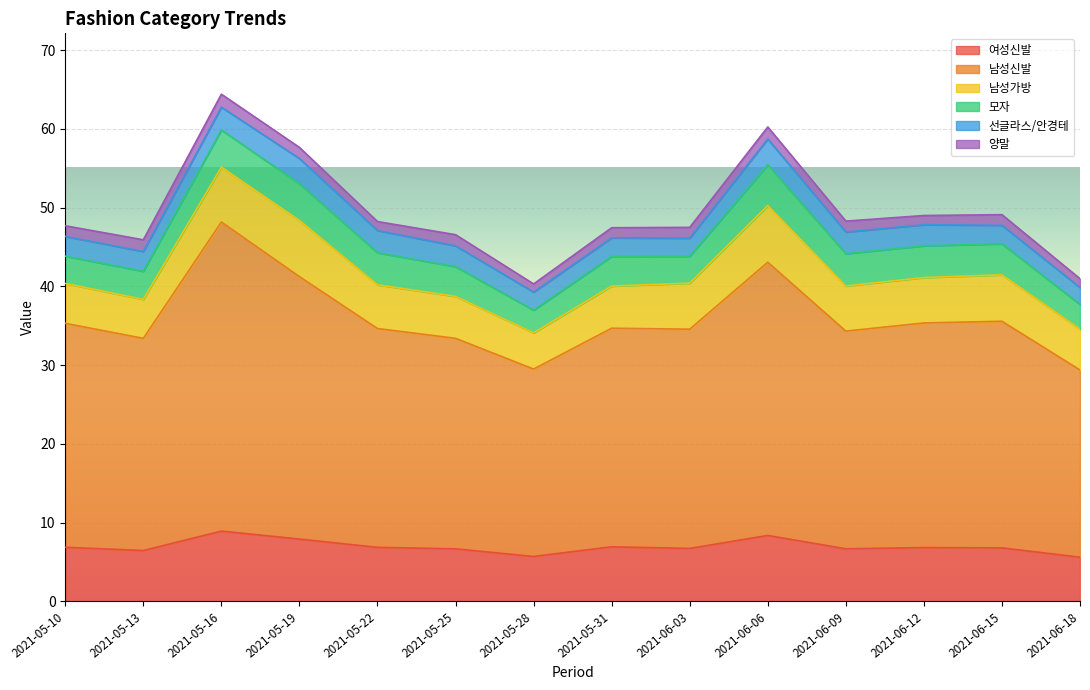

Reading right to left, extract all data points from this chart.

여성신발: 2021-06-18=5.6	2021-06-15=6.8	2021-06-12=6.8	2021-06-09=6.7	2021-06-06=8.4	2021-06-03=6.7	2021-05-31=6.9	2021-05-28=5.7	2021-05-25=6.7	2021-05-22=6.9	2021-05-19=7.9	2021-05-16=8.9	2021-05-13=6.5	2021-05-10=6.9
남성신발: 2021-06-18=23.8	2021-06-15=28.8	2021-06-12=28.5	2021-06-09=27.6	2021-06-06=34.7	2021-06-03=27.8	2021-05-31=27.8	2021-05-28=23.8	2021-05-25=26.7	2021-05-22=27.8	2021-05-19=33.3	2021-05-16=39.3	2021-05-13=26.9	2021-05-10=28.4
남성가방: 2021-06-18=5.2	2021-06-15=5.9	2021-06-12=5.8	2021-06-09=5.7	2021-06-06=7.2	2021-06-03=5.8	2021-05-31=5.4	2021-05-28=4.6	2021-05-25=5.3	2021-05-22=5.6	2021-05-19=7.1	2021-05-16=7.0	2021-05-13=4.9	2021-05-10=5.1
모자: 2021-06-18=3.1	2021-06-15=3.9	2021-06-12=4.0	2021-06-09=4.1	2021-06-06=5.2	2021-06-03=3.4	2021-05-31=3.8	2021-05-28=2.9	2021-05-25=3.8	2021-05-22=4.1	2021-05-19=4.7	2021-05-16=4.7	2021-05-13=3.6	2021-05-10=3.5
선글라스/안경테: 2021-06-18=2.2	2021-06-15=2.4	2021-06-12=2.7	2021-06-09=2.8	2021-06-06=3.3	2021-06-03=2.3	2021-05-31=2.4	2021-05-28=2.3	2021-05-25=2.6	2021-05-22=2.8	2021-05-19=3.2	2021-05-16=2.9	2021-05-13=2.5	2021-05-10=2.5
양말: 2021-06-18=1.1	2021-06-15=1.4	2021-06-12=1.2	2021-06-09=1.4	2021-06-06=1.5	2021-06-03=1.4	2021-05-31=1.3	2021-05-28=1.0	2021-05-25=1.4	2021-05-22=1.1	2021-05-19=1.4	2021-05-16=1.7	2021-05-13=1.5	2021-05-10=1.4